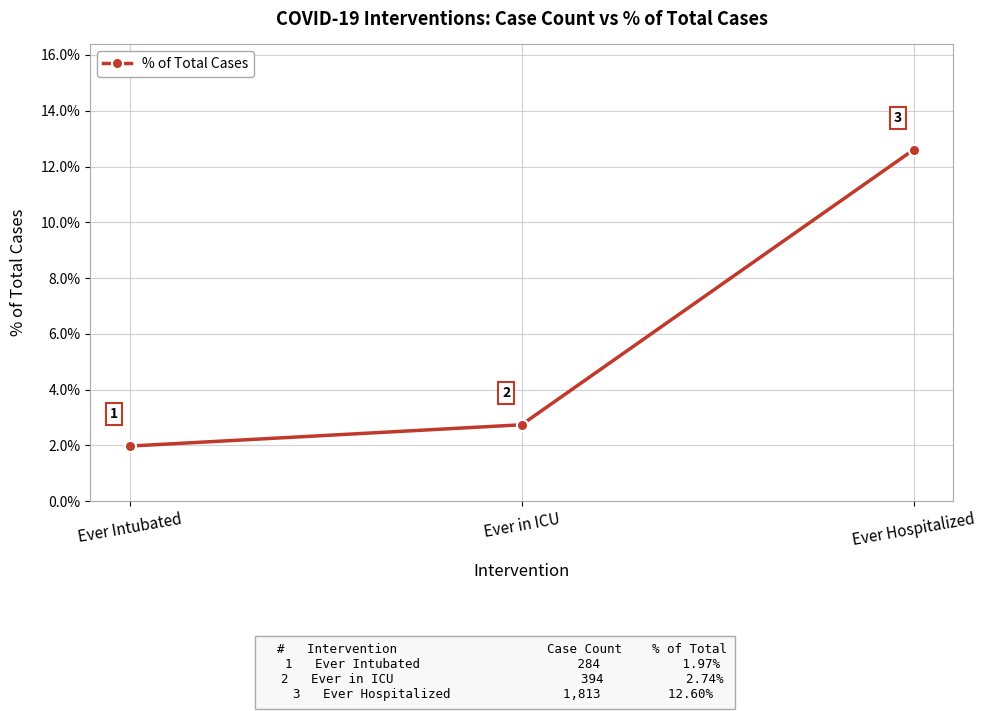

What is the change in value from Ever in ICU to Ever Hospitalized?

+9.9